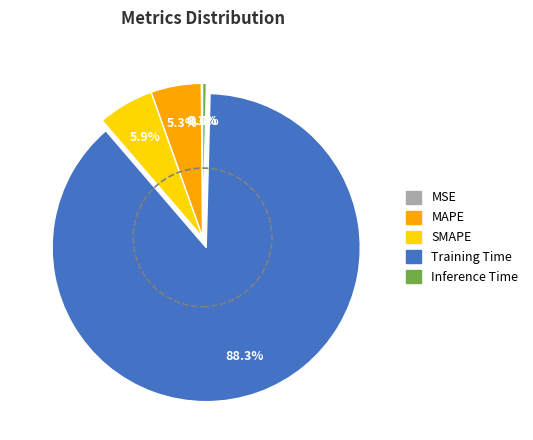

To the nearest percent, what is the average slice percentage?

20%